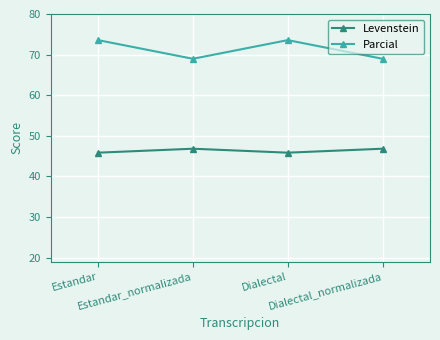

True or false: Parcial and Levenstein cross at least once.

False